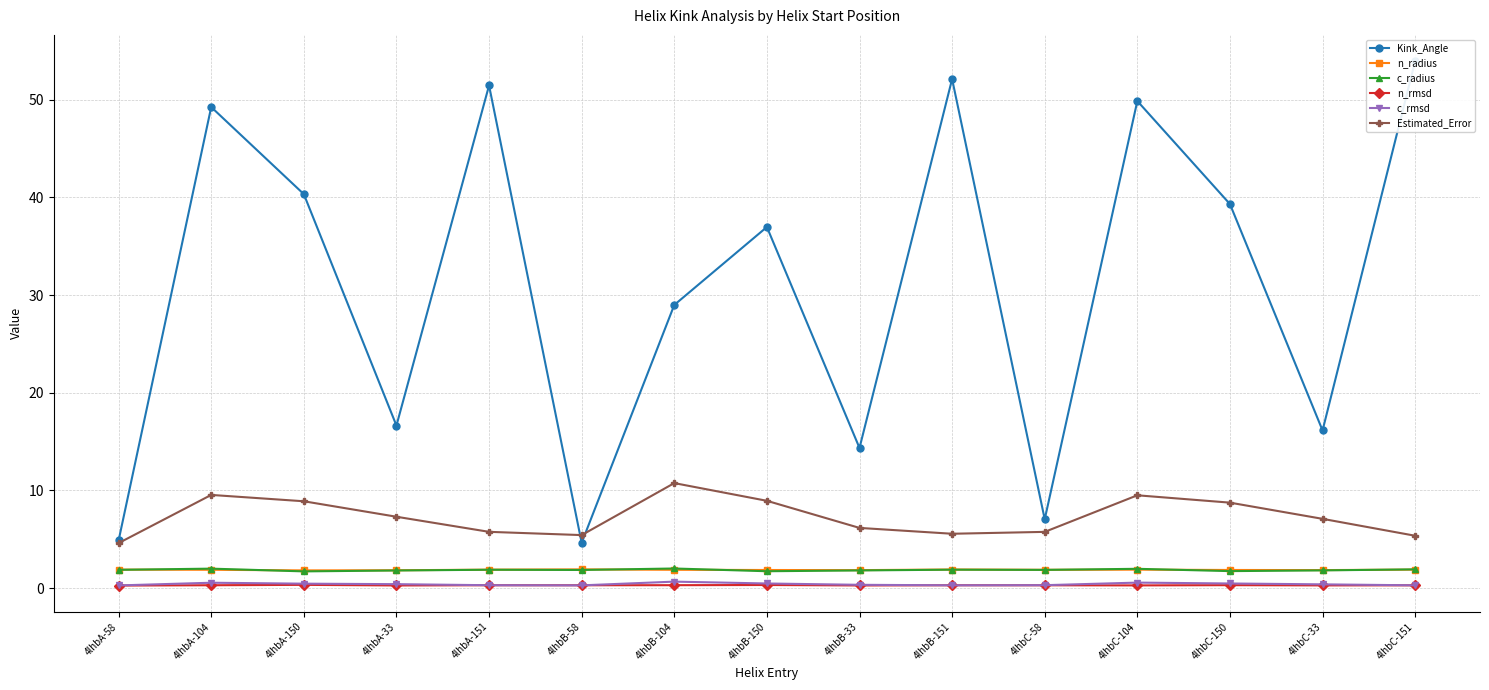

What is the difference between the second highest and minimum values in the c_radius series?

0.3